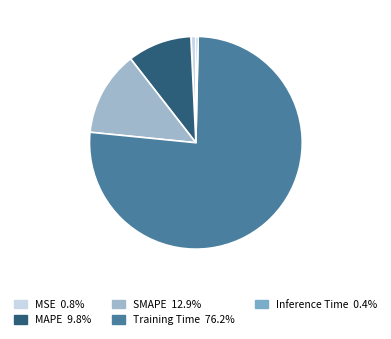

Is it true that Training Time is 76% of the pie?

True